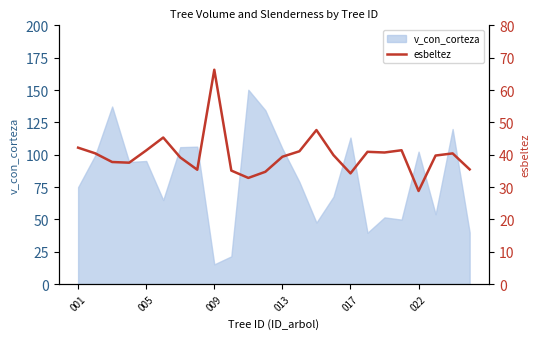

What is the ratio of the value at 6 to the value at 001?

0.9